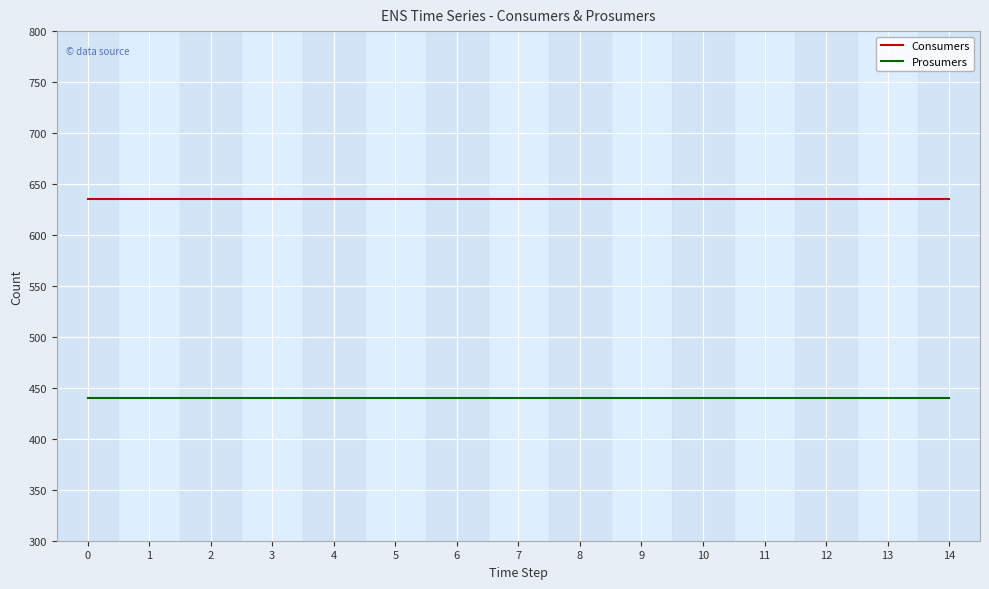

What is the sum of the Prosumers values at 4 and 12?

880